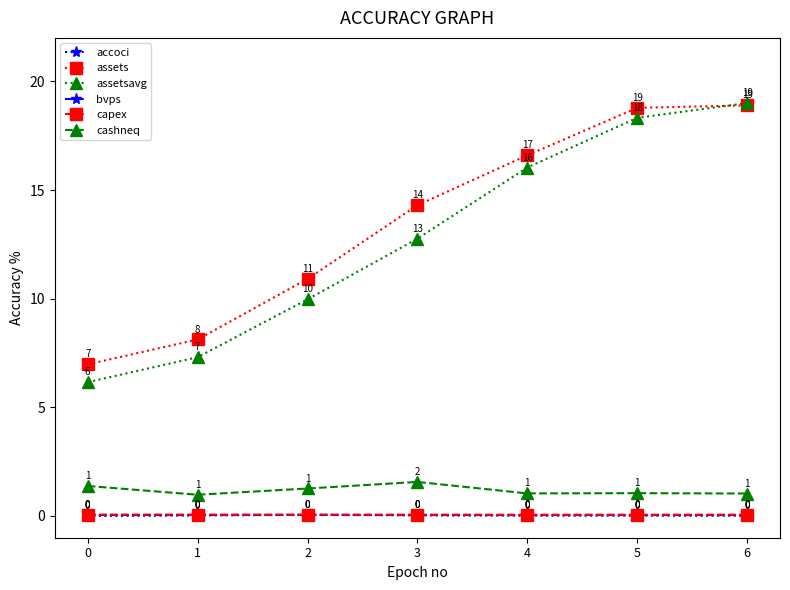

Is the value of bvps at 4 greater than the value of cashneq at 2?

No